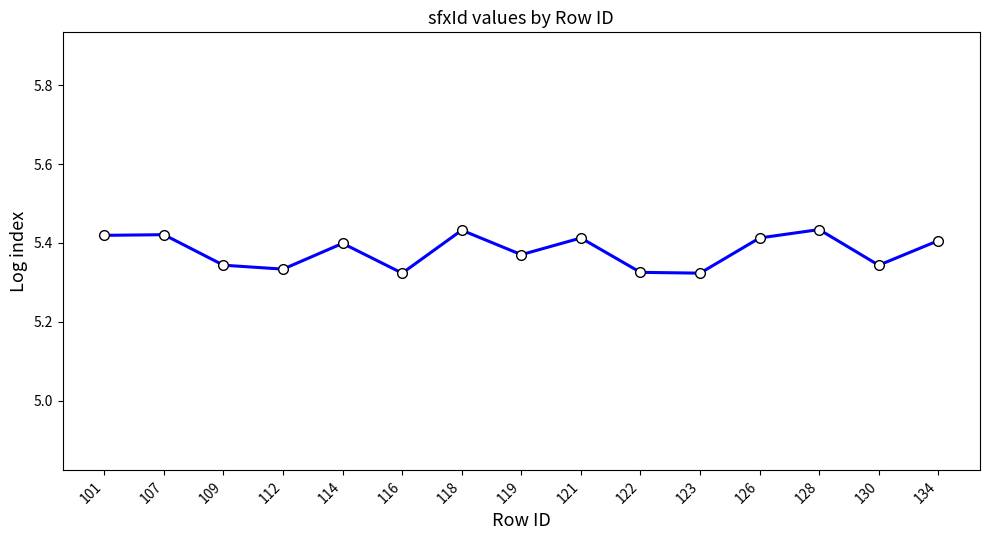

What is the change in value from 119 to 128?

+0.1